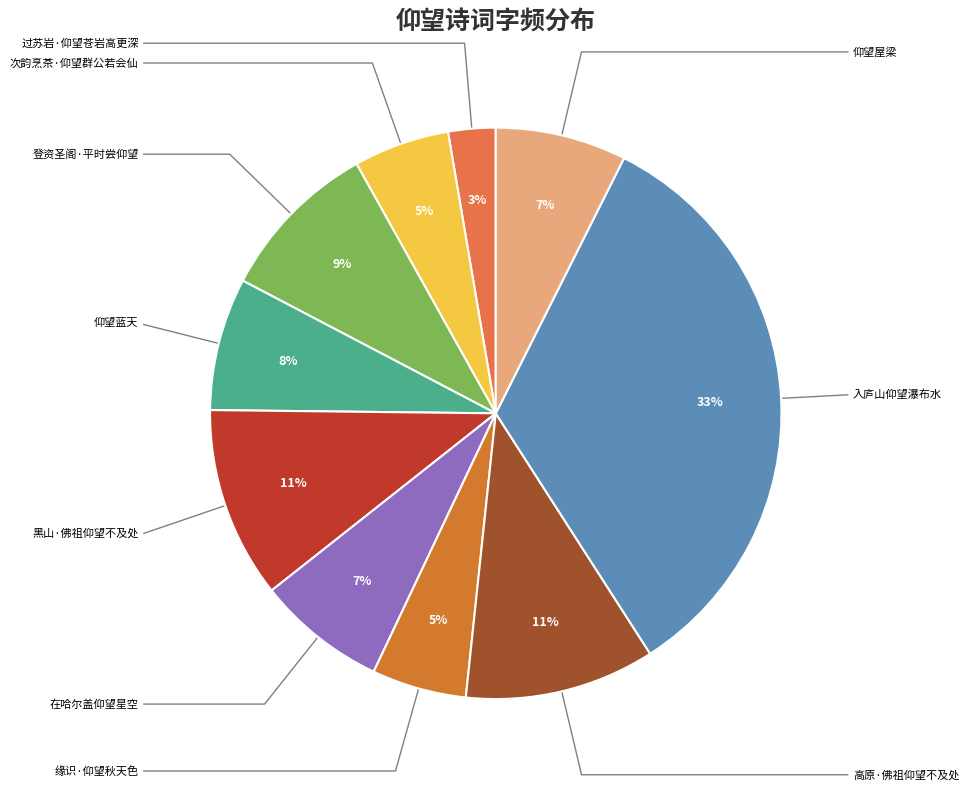

To the nearest percent, what is the combined percentage of 次韵烹茶·仰望群公若会仙 and 缘识·仰望秋天色?

11%